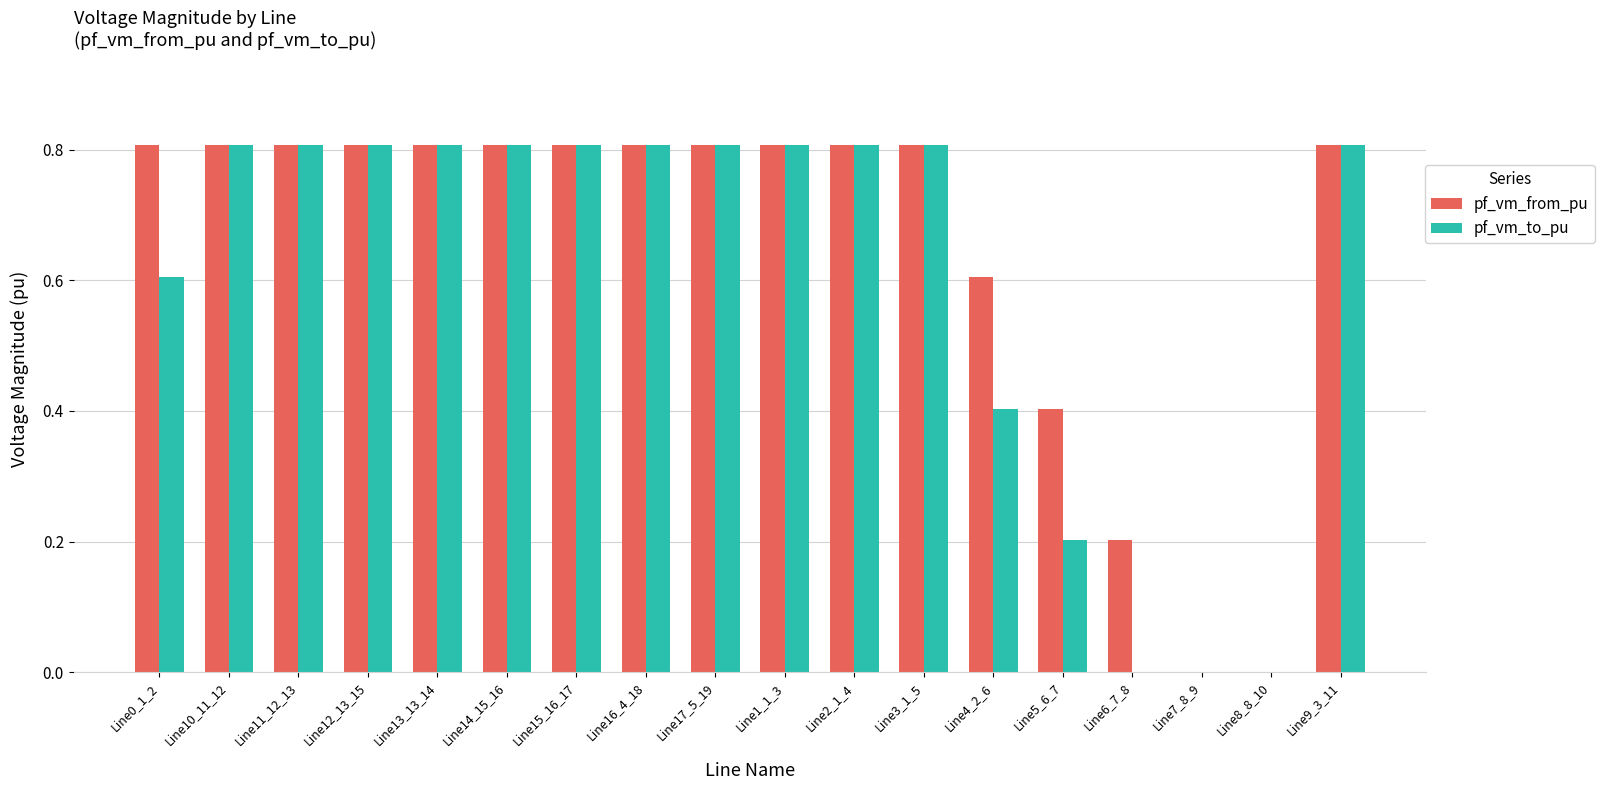

What is the sum of the pf_vm_to_pu values at Line0_1_2 and Line9_3_11?

1.4